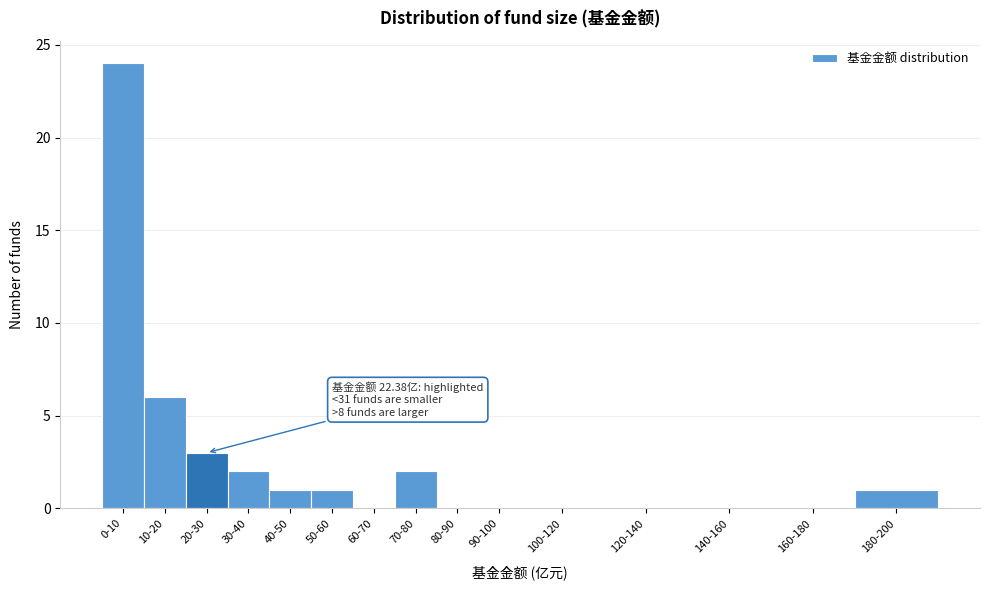

Reading left to right, extract all data points from this chart.

0-10=24	10-20=6	20-30=3	30-40=2	40-50=1	50-60=1	60-70=0	70-80=2	80-90=0	90-100=0	100-120=0	120-140=0	140-160=0	160-180=0	180-200=1